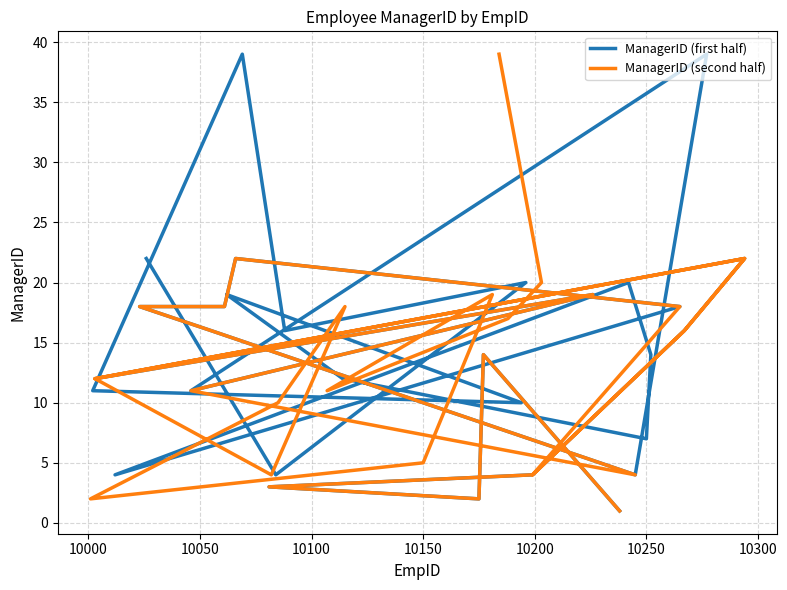

How many interior local peaks does the ManagerID (second half) series have?

7